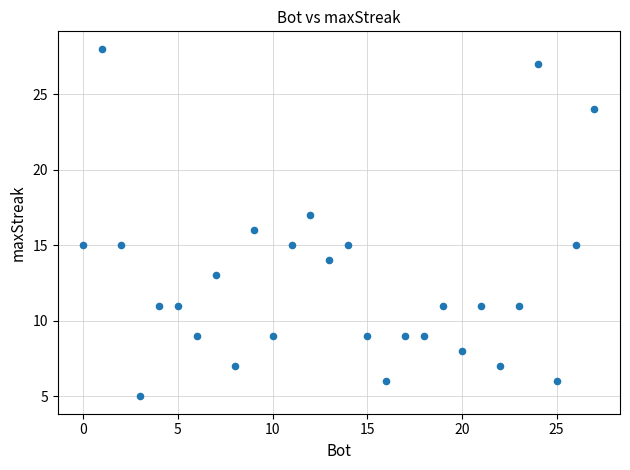

What is the range of X values (max minus min)?

27